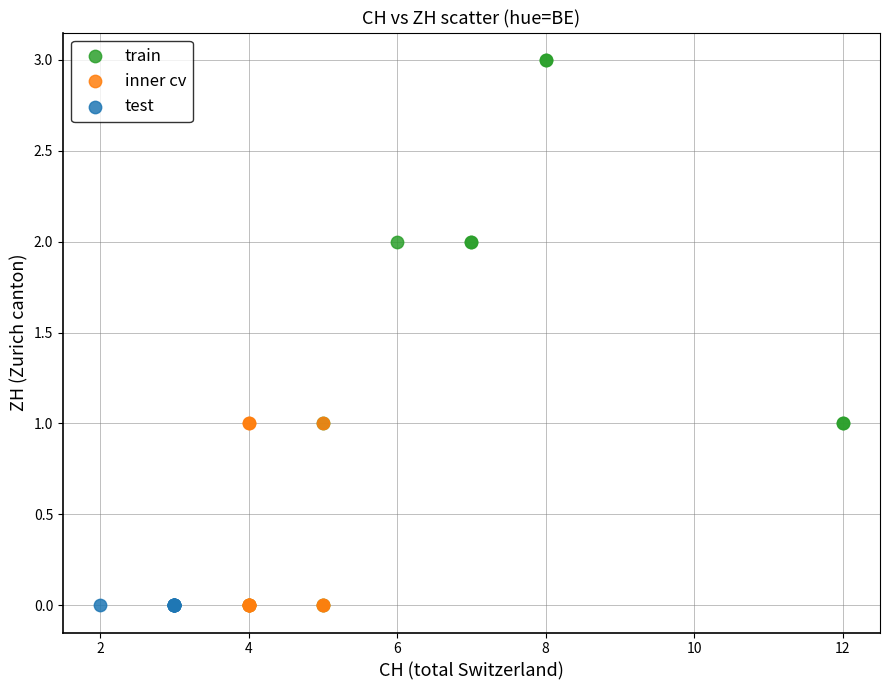

Which series contains the highest Y value?

train